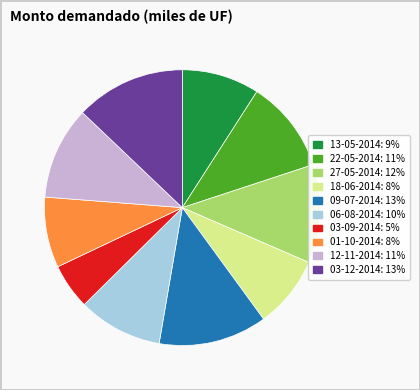

The 27-05-2014 slice represents 12% of the pie. True or false?

True